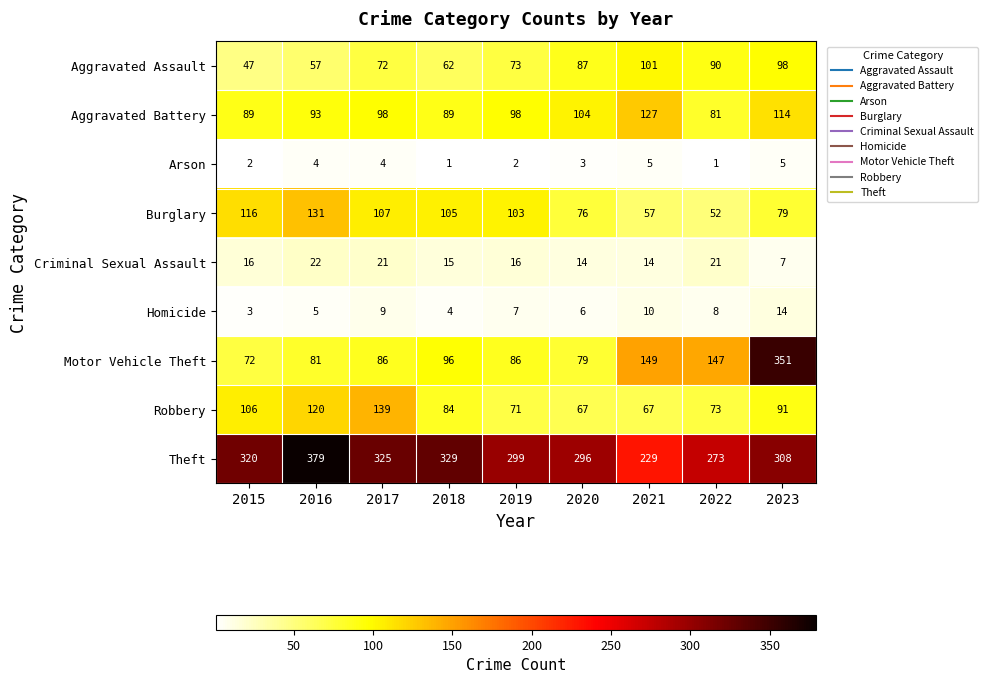

The value of Burglary at 2018 is 163. True or false?

False